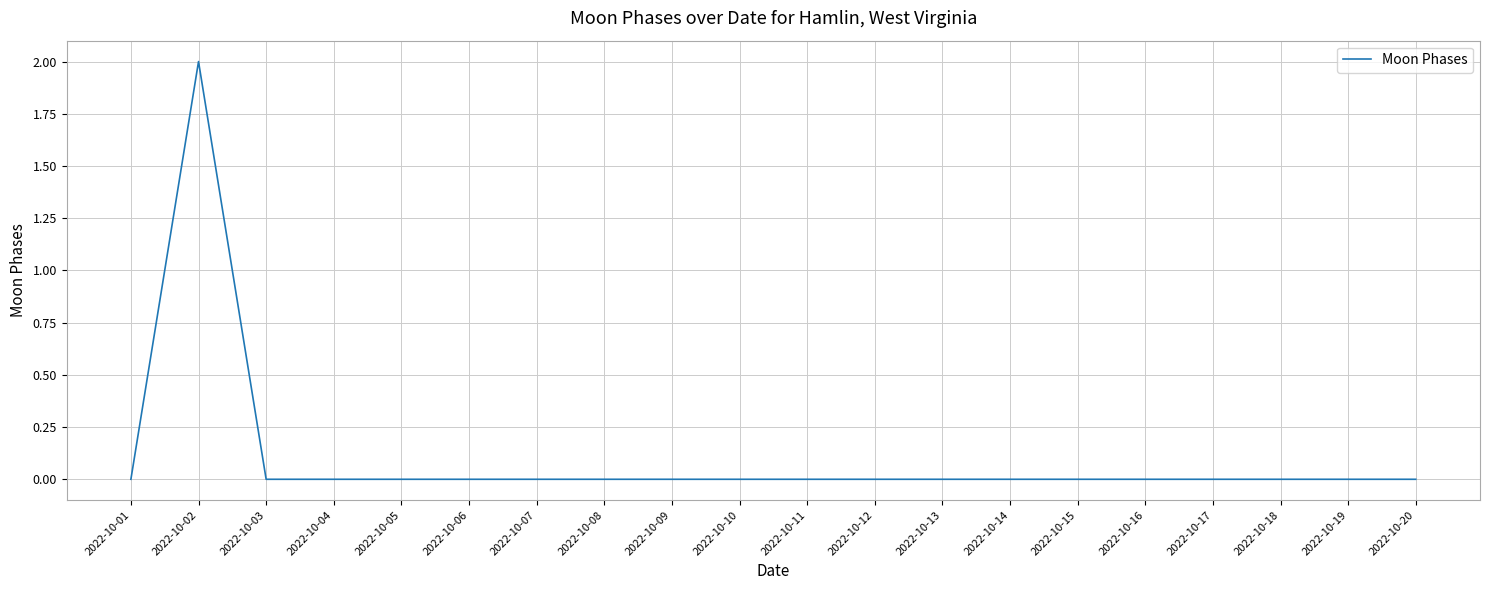

Which category has the highest value across all series?

2022-10-02